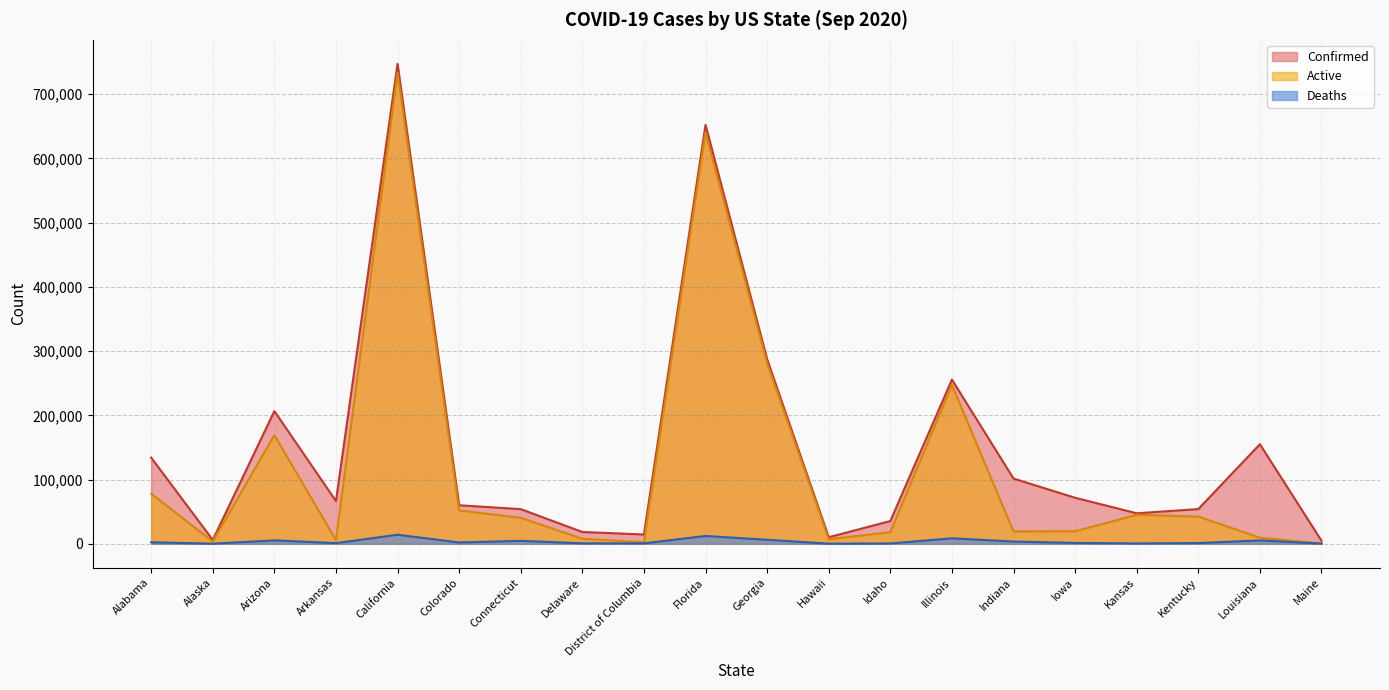

Which series has the widest spread of values?

Confirmed